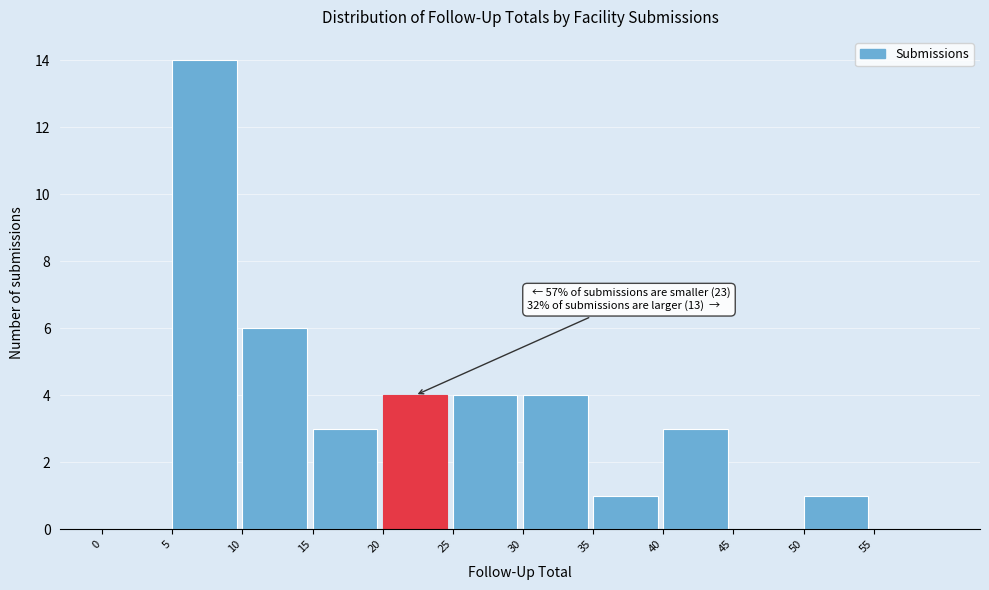

Over which range of the x-axis is the bar tallest?

5 to 10